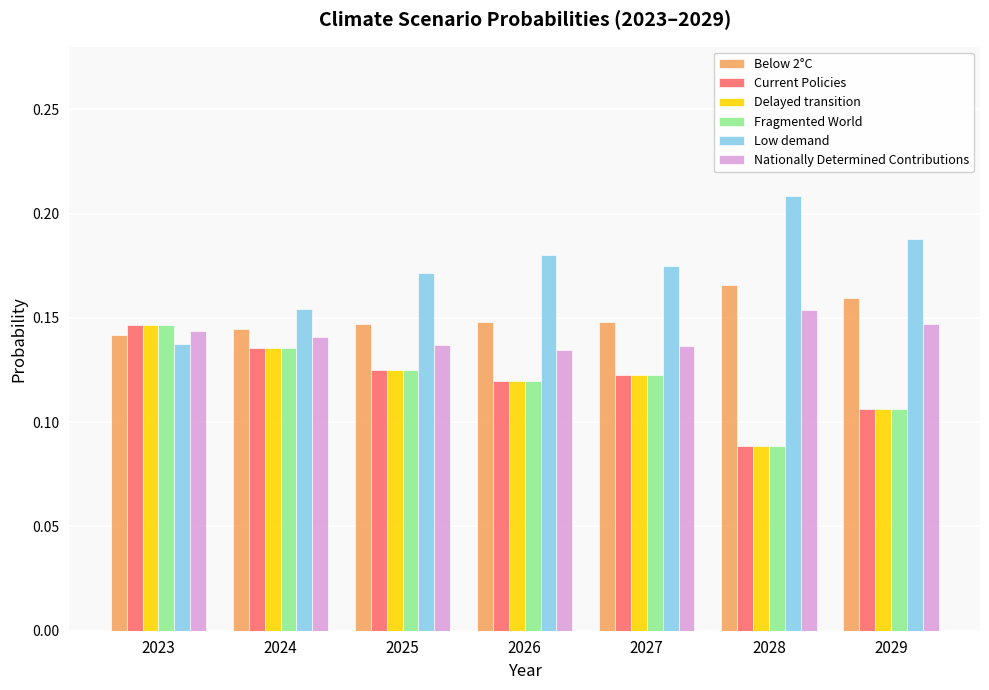

At which label does Low demand reach its peak?

2028